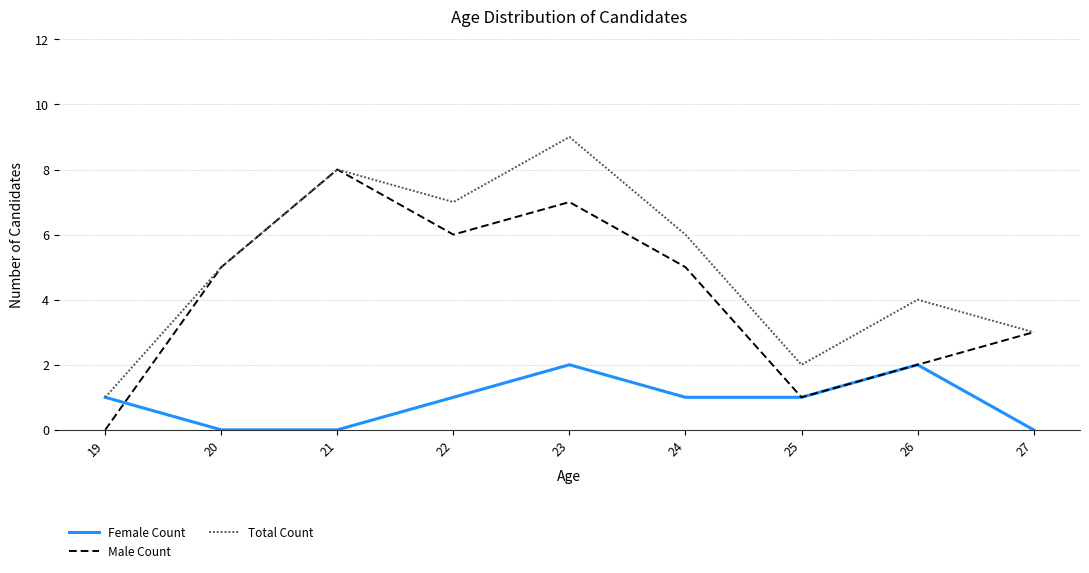

Rank the categories by Total Count value from highest to lowest.

23, 21, 22, 24, 20, 26, 27, 25, 19